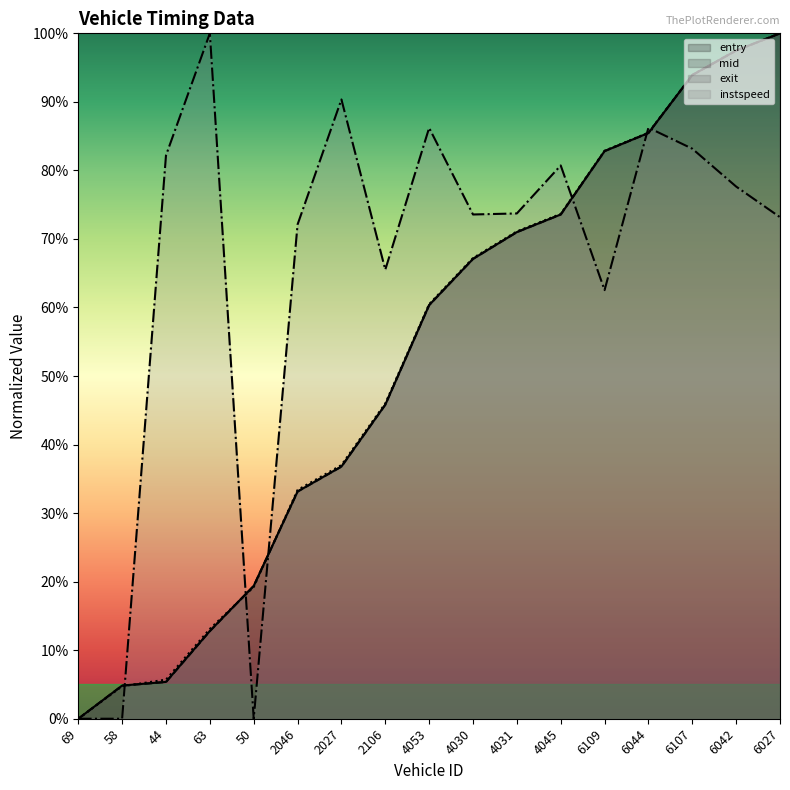

What are all the series names shown in the legend?

entry, mid, exit, instspeed